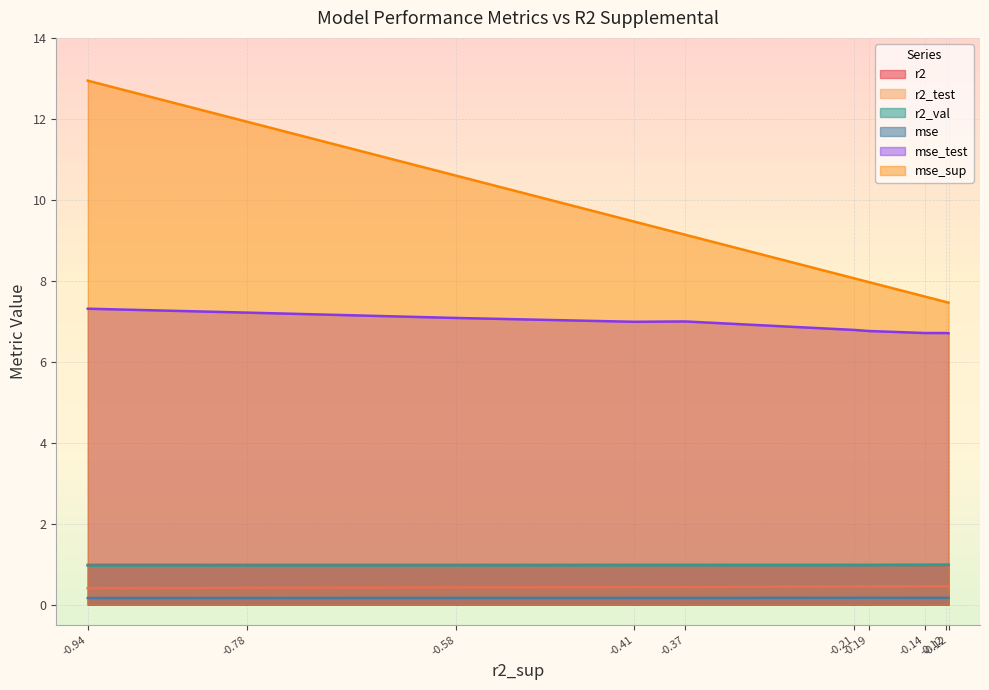

Which series changed the most between -0.12 and -0.21?

mse_sup